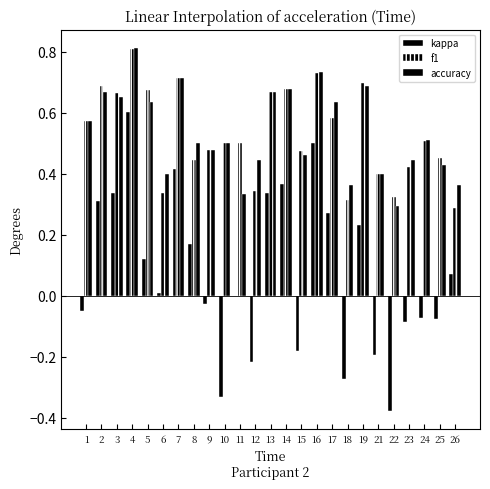

Are the bars grouped side by side (vs. stacked)?

Yes